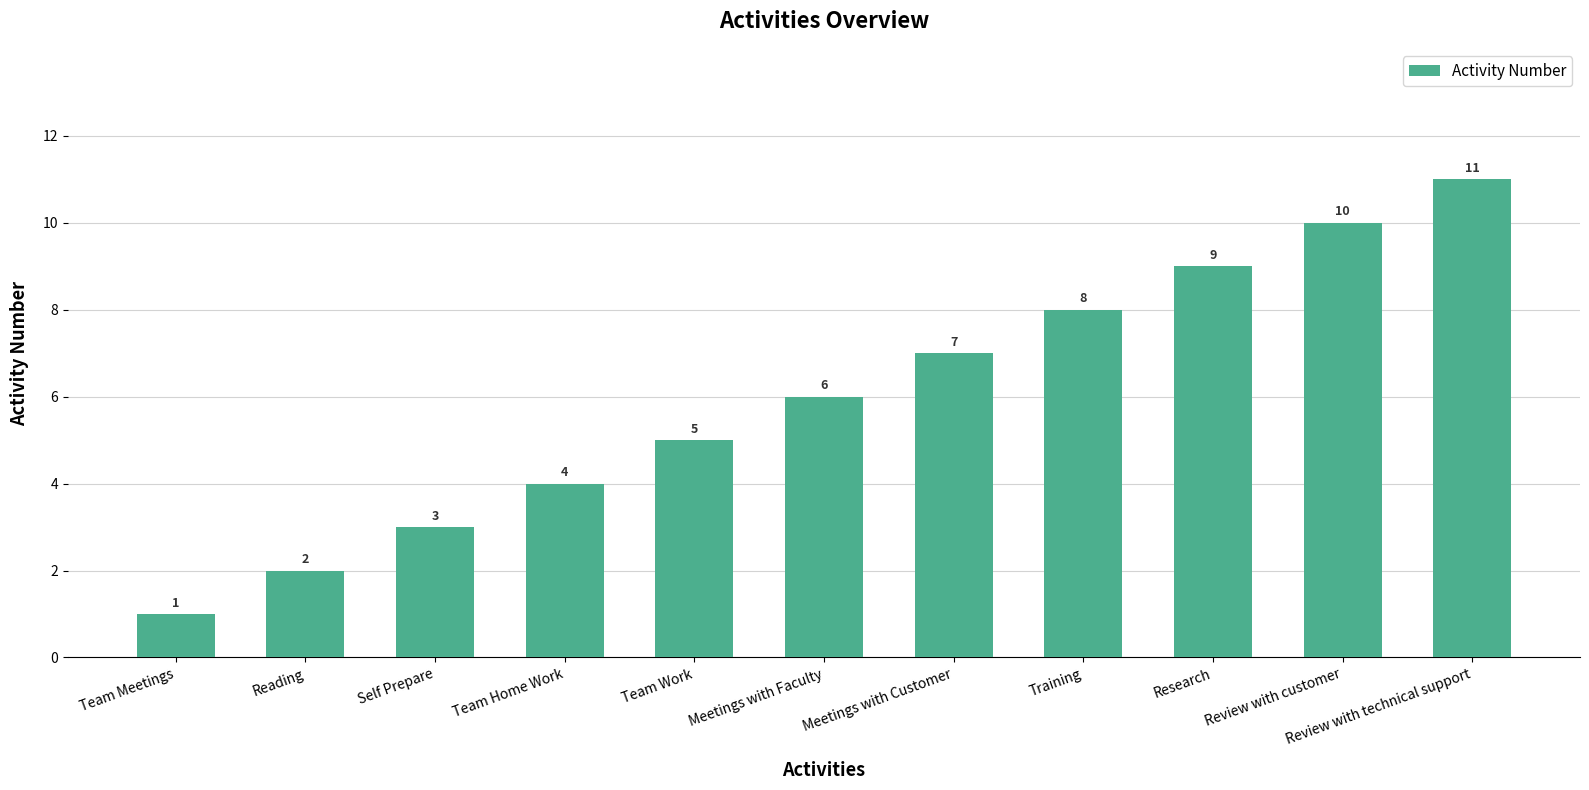

How many values are below 6?

5